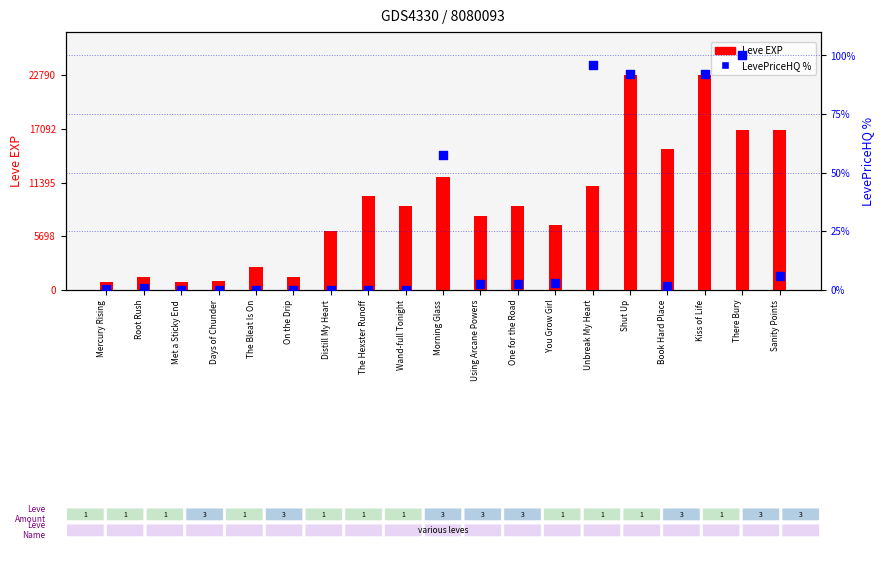

Which series reaches the maximum Y coordinate?

Leve EXP